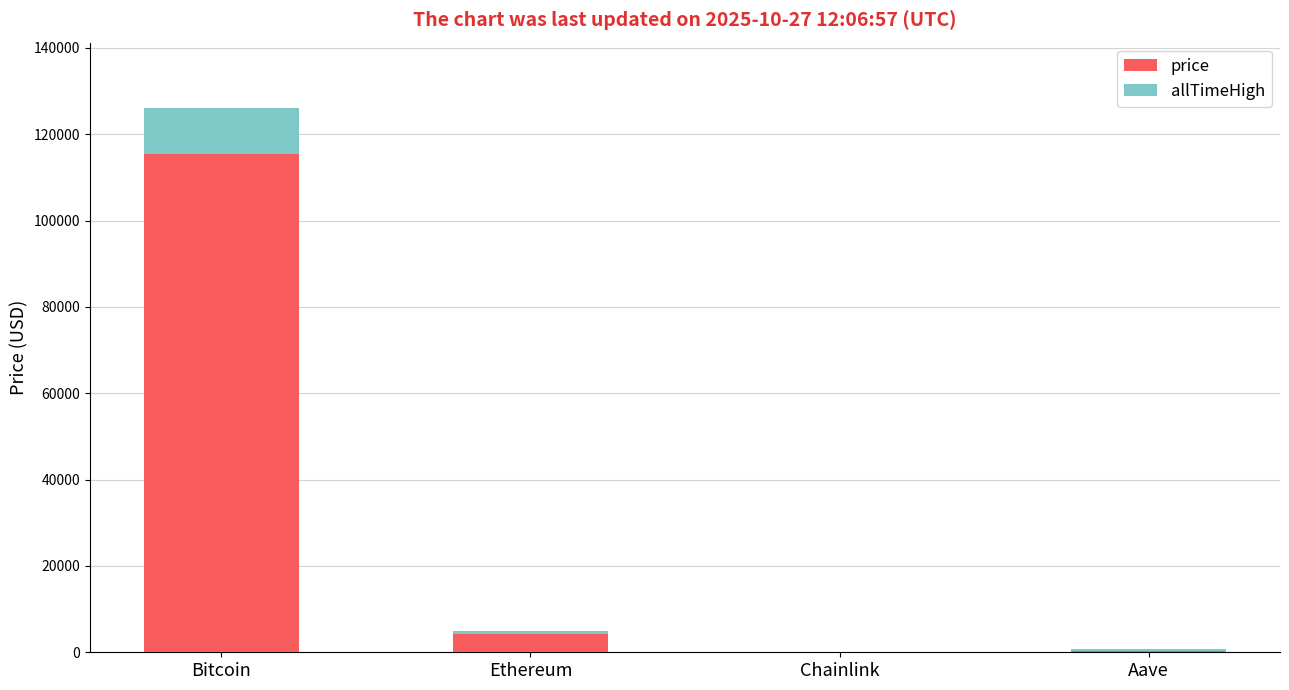

At which label does price reach its peak?

Bitcoin